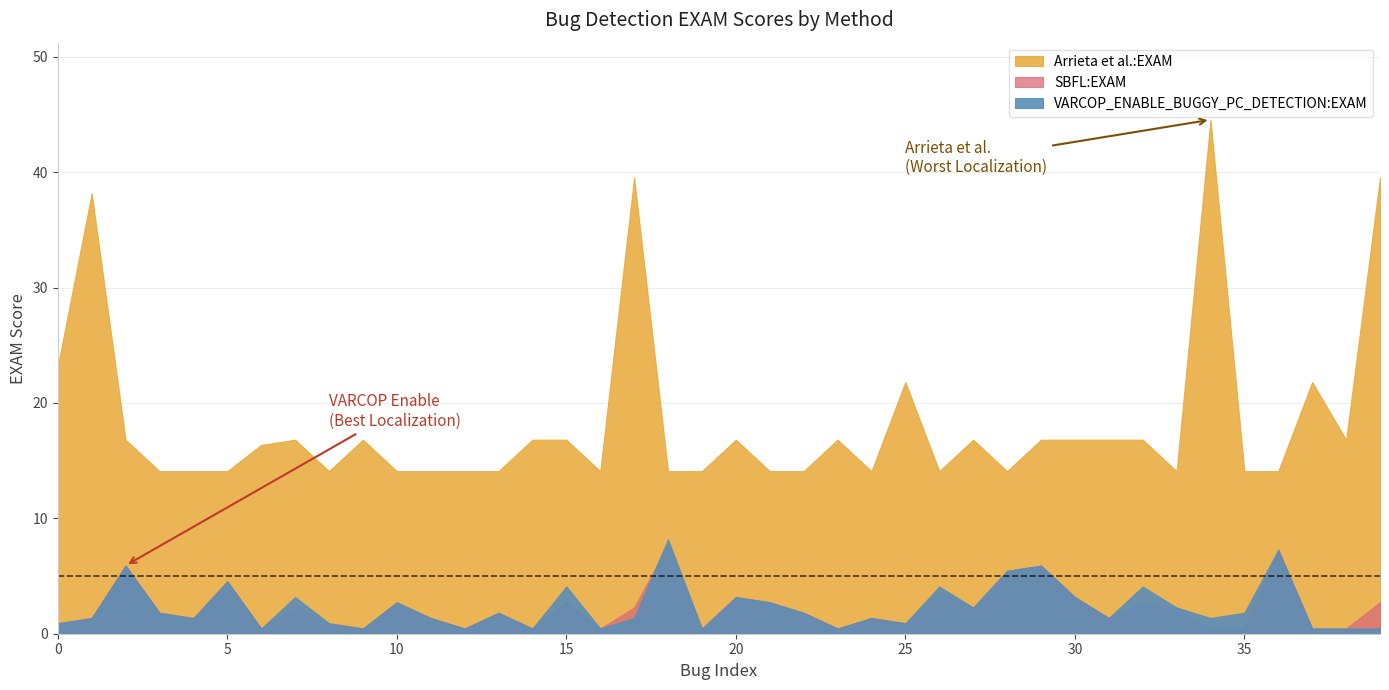

True or false: VARCOP_ENABLE_BUGGY_PC_DETECTION:EXAM has more than 1 interior local peaks.

True